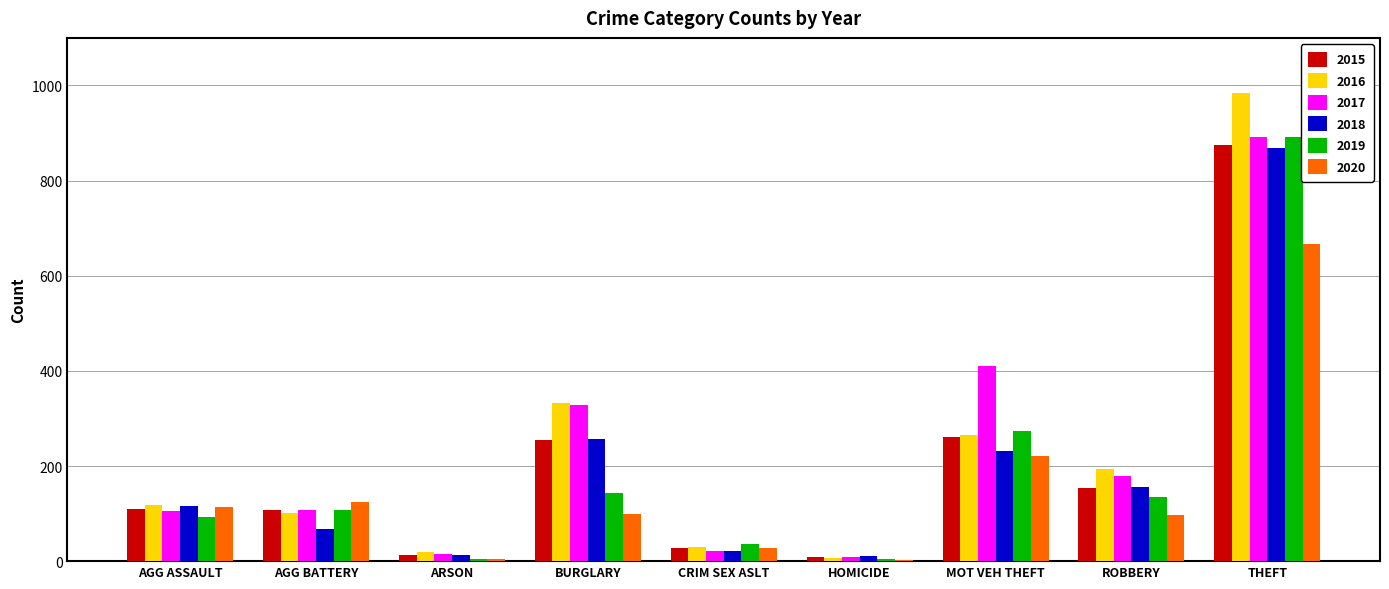

What is the sum of all 2015 values?

1811